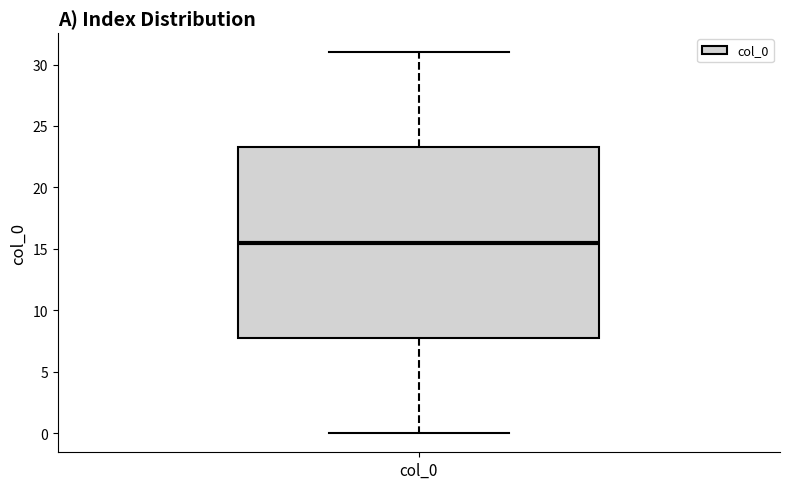

Transcribe this box plot: give where the median line is, the range the box spans, and where the two whiskers end, as read against the y-axis. The values are not printed on the chart, so give them approximately, as read against the axis.

median 15.5, box 8.0 to 23.5, whiskers 0.0 to 31.0